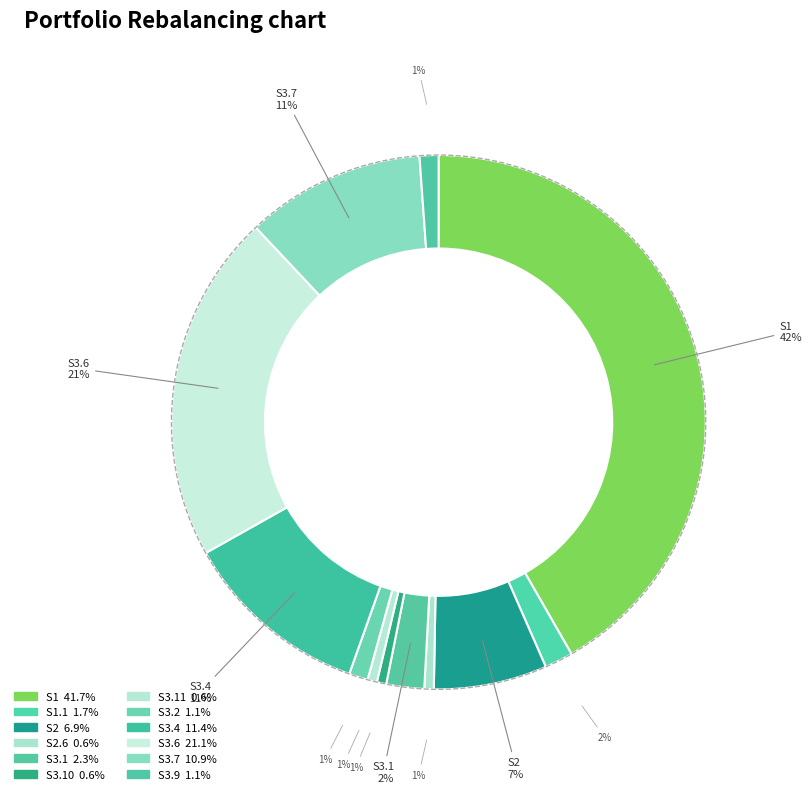

Does S1.1 represent more than half of the total?

No